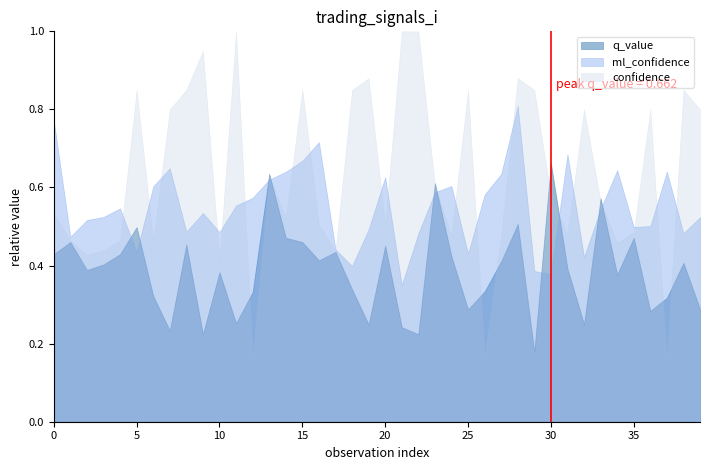

Rank the series at 2024-10-08 from lowest to highest value.

q_value, ml_confidence, confidence